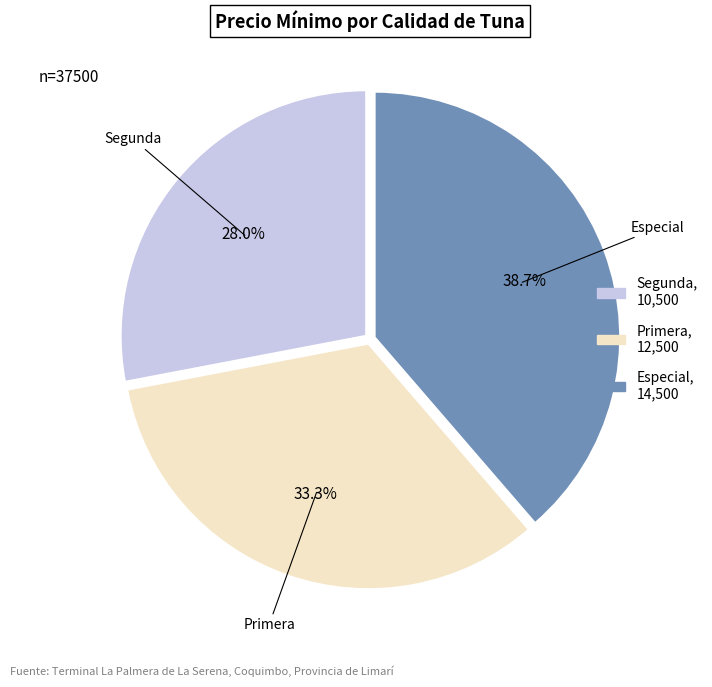

Is it true that Primera is 33% of the pie?

True